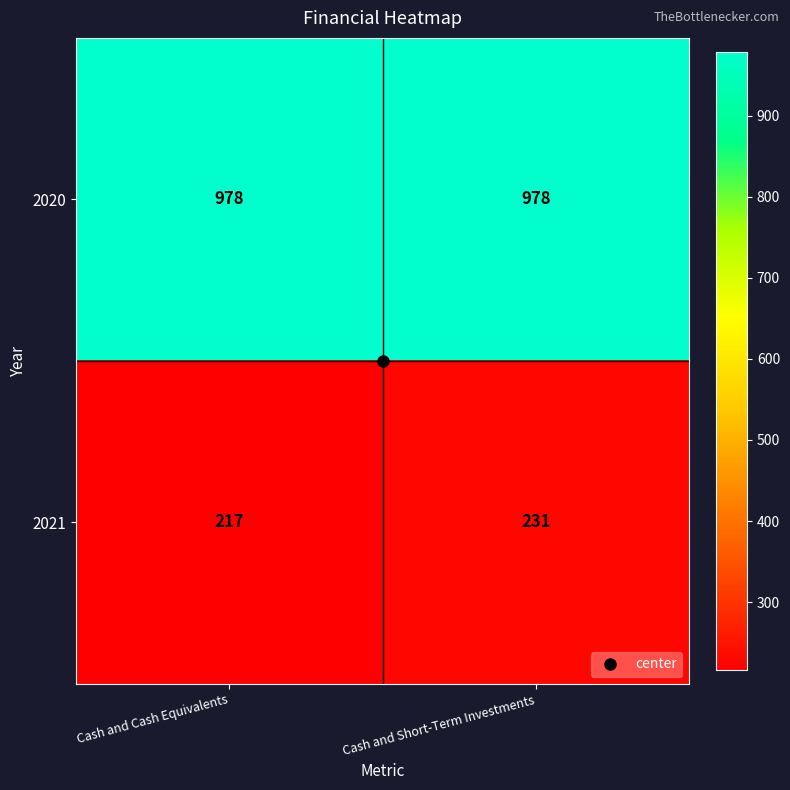

Count the number of data series in this chart.

2